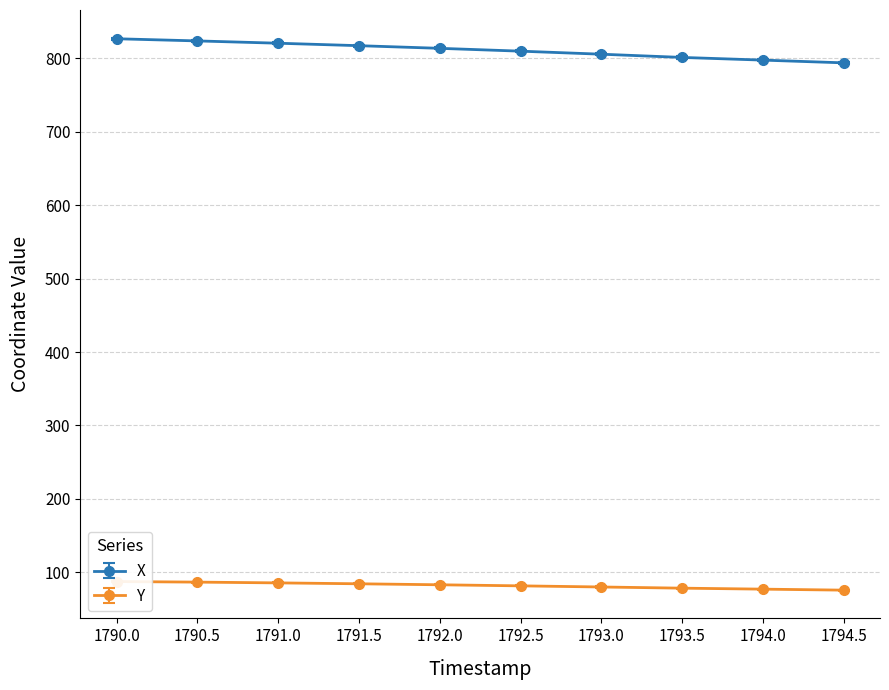

What is the smallest value displayed?

75.6